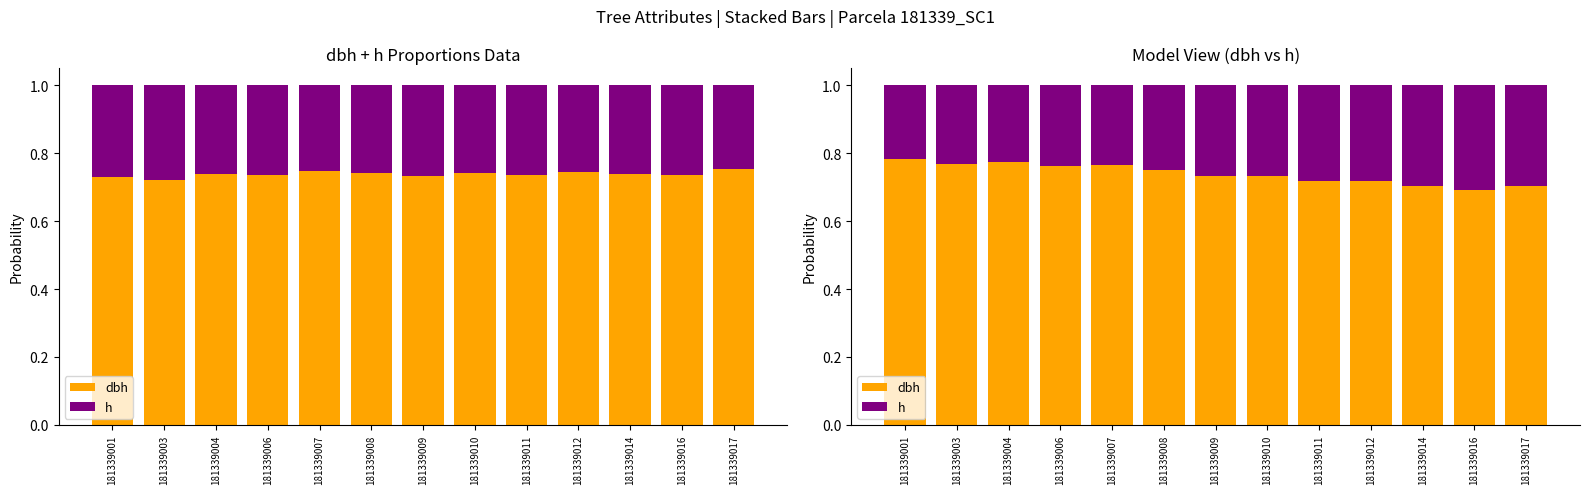

What are all the series names shown in the legend?

dbh, h